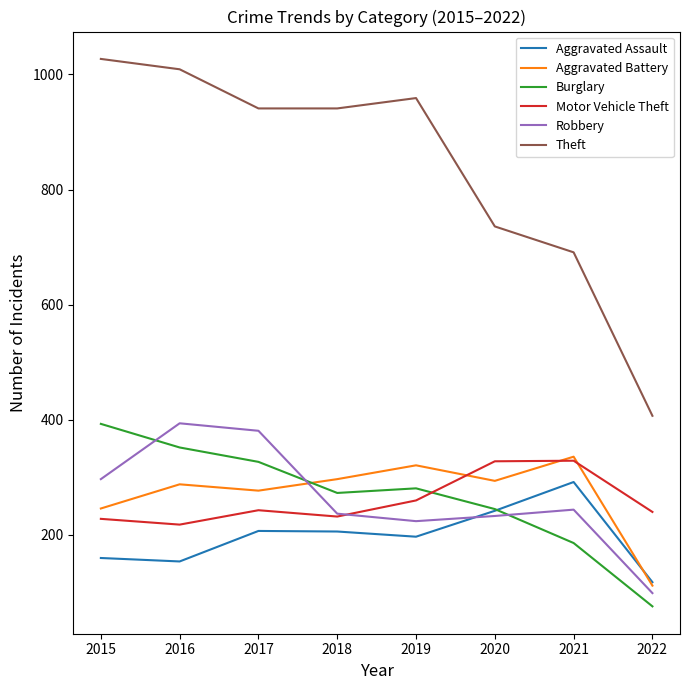

Is this an area chart (filled region under the line)?

No